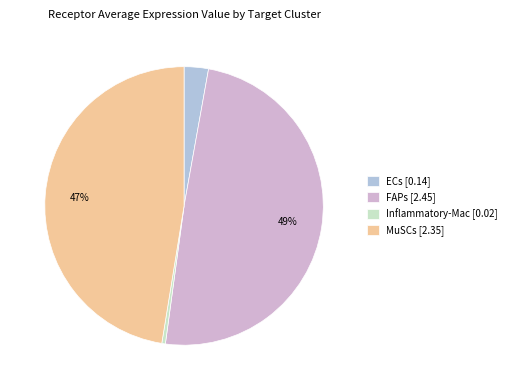

Count the number of slices in the pie.

4